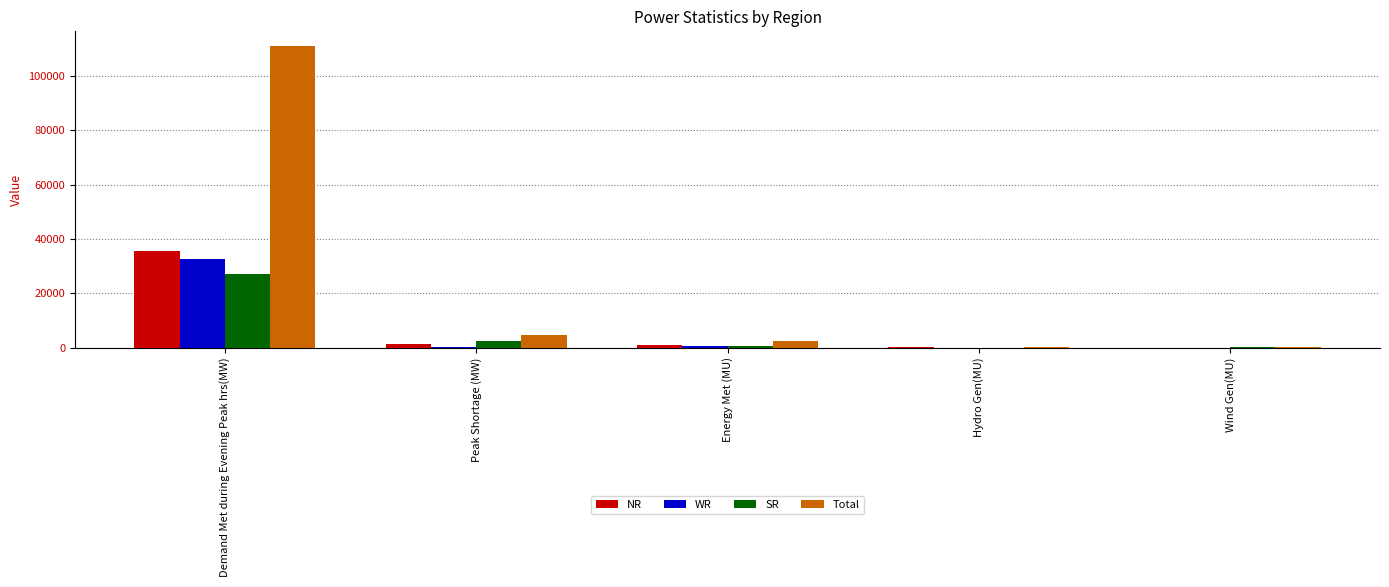

Where is SR nearest to the value 13635?

Peak Shortage (MW)